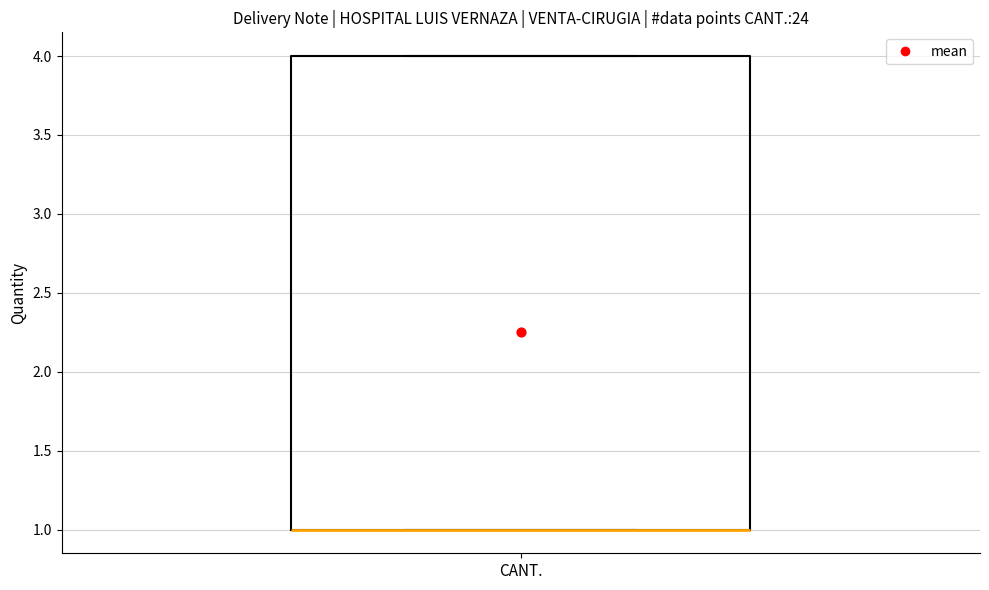

Read this box plot against the y-axis: the position of the median line, the range covered by the box, and the ends of both whiskers. The values are not printed on the chart, so give them approximately, as read against the axis.

median 1 (drawn on the box's lower edge), box 1 to 4, whiskers 1 to 4